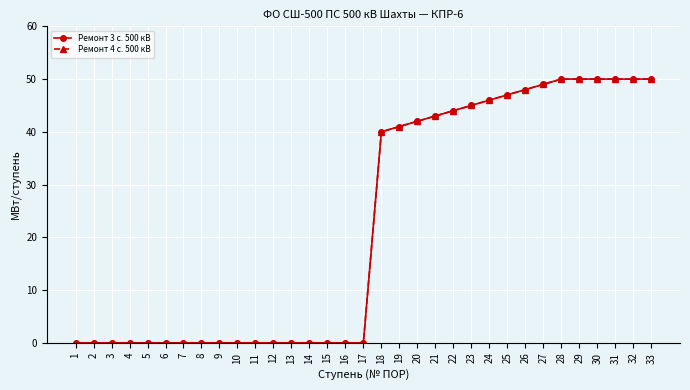

At how many categories does at least one series exceed 12?

16